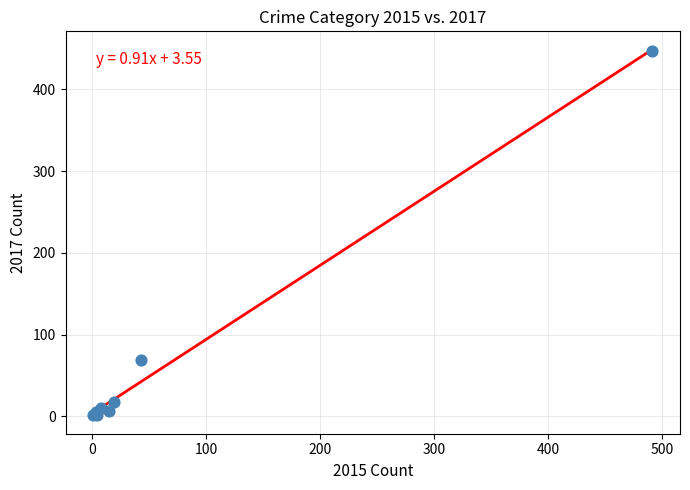

What Y value in the scatter plot is closest to 224?

69